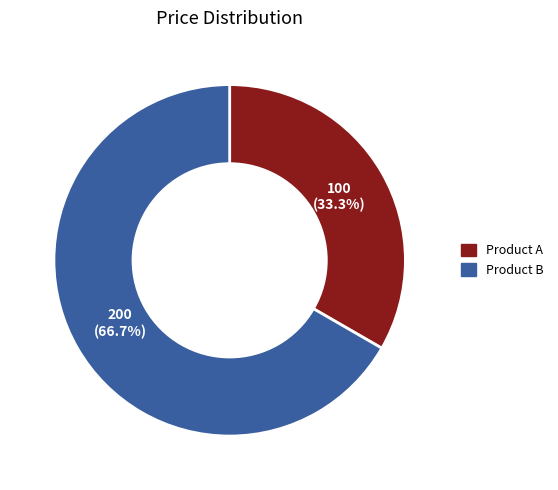

Approximately how many times larger is the value at Product B compared to Product A?

2.0